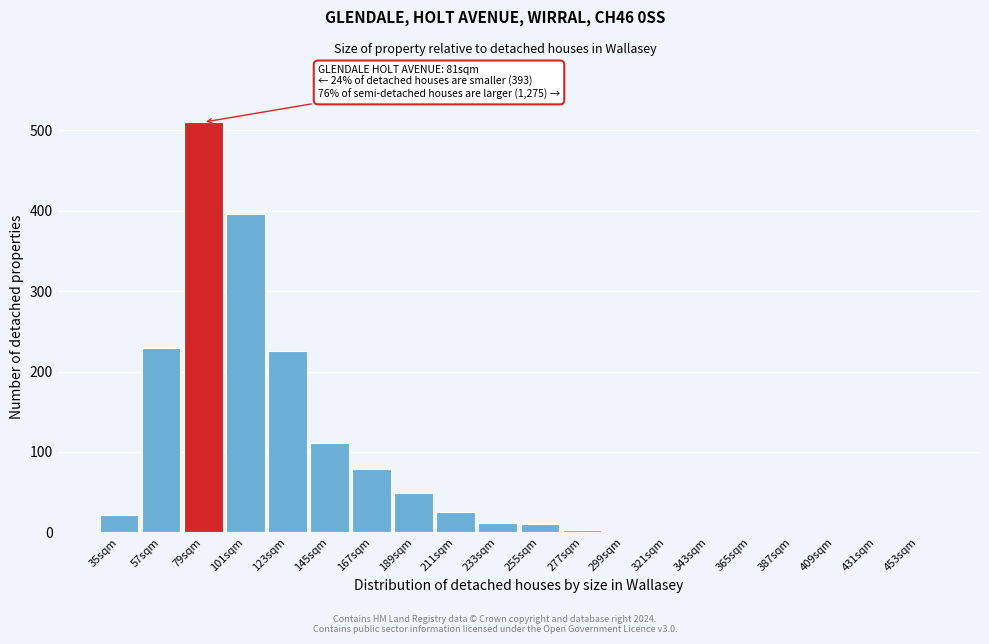

What is the sum of all values?

1673